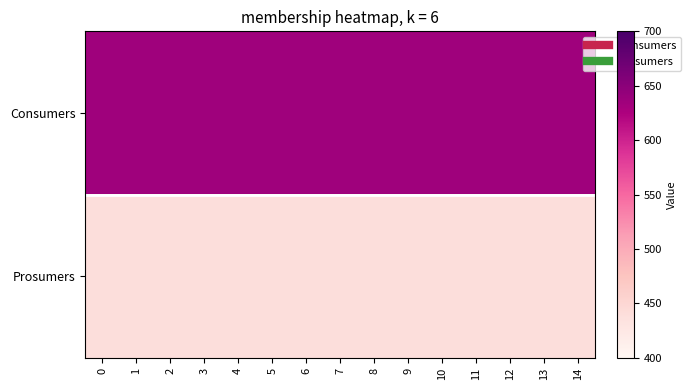

What is the total value across all series at 5?

1075